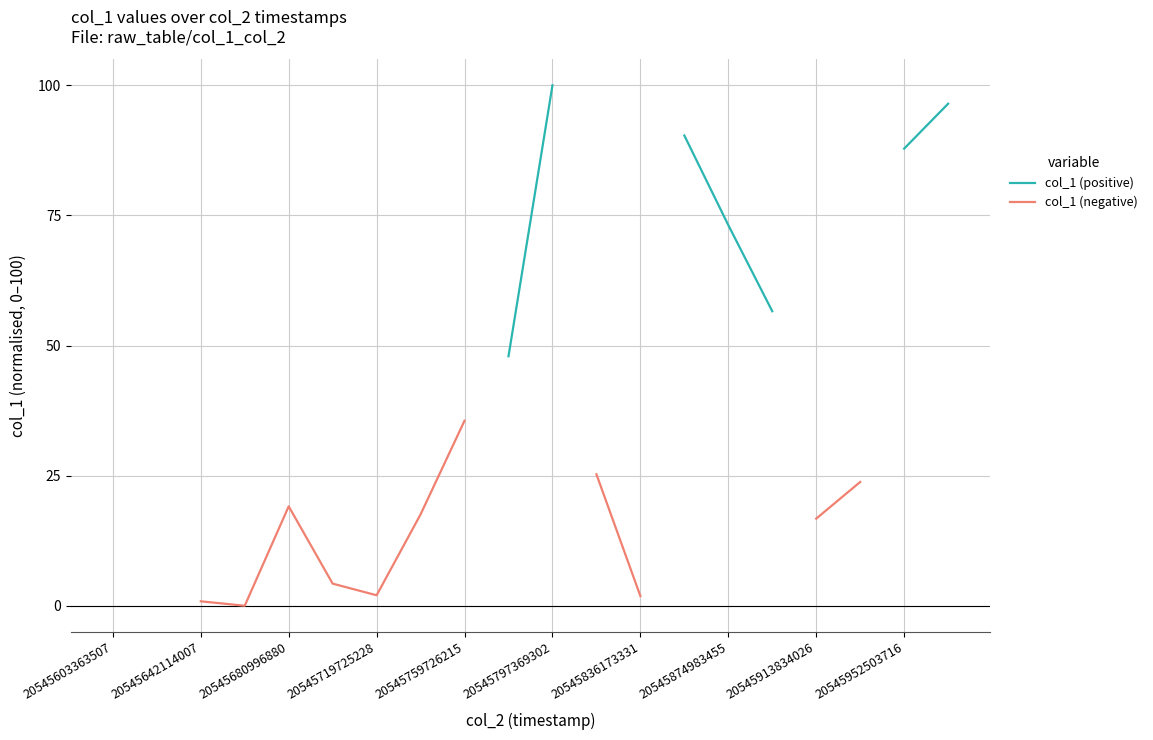

True or false: col_1 (negative) and col_1 (positive) intersect in this chart.

False